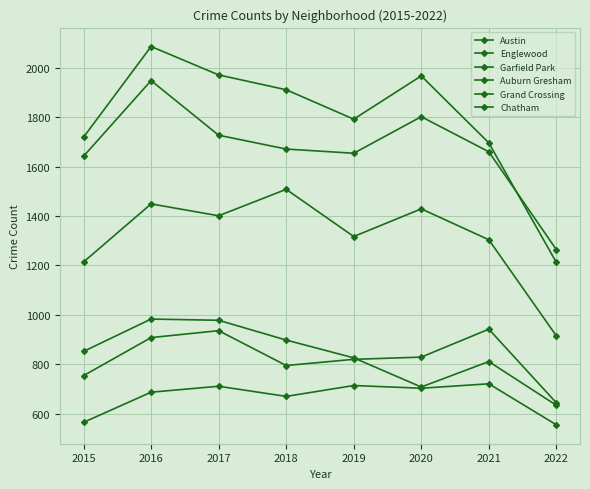

True or false: Austin and Auburn Gresham intersect in this chart.

False